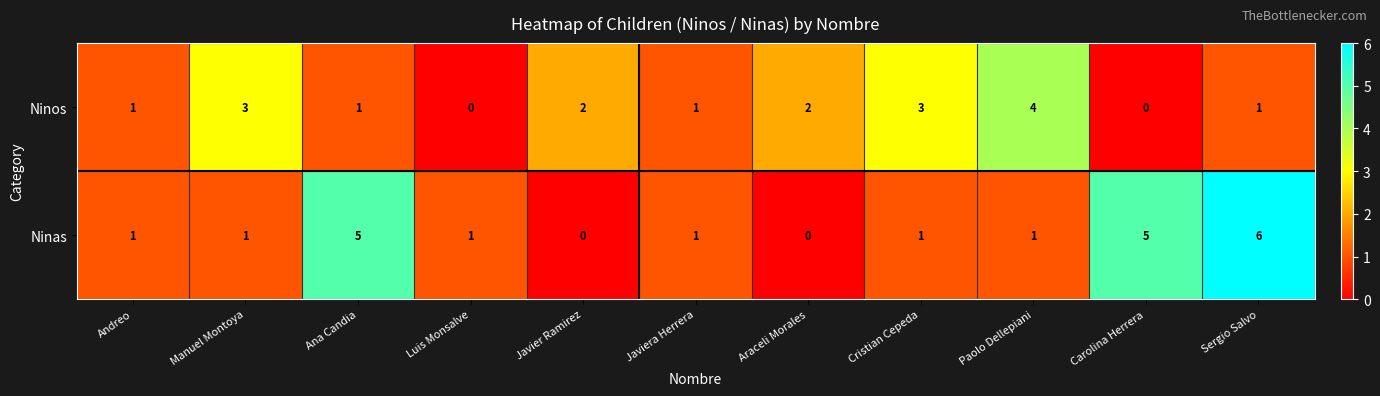

At which label does Ninos reach its peak?

Paolo Dellepiani